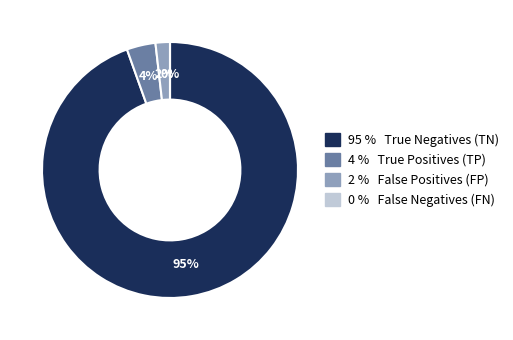

To the nearest percent, what is the average slice percentage?

25%